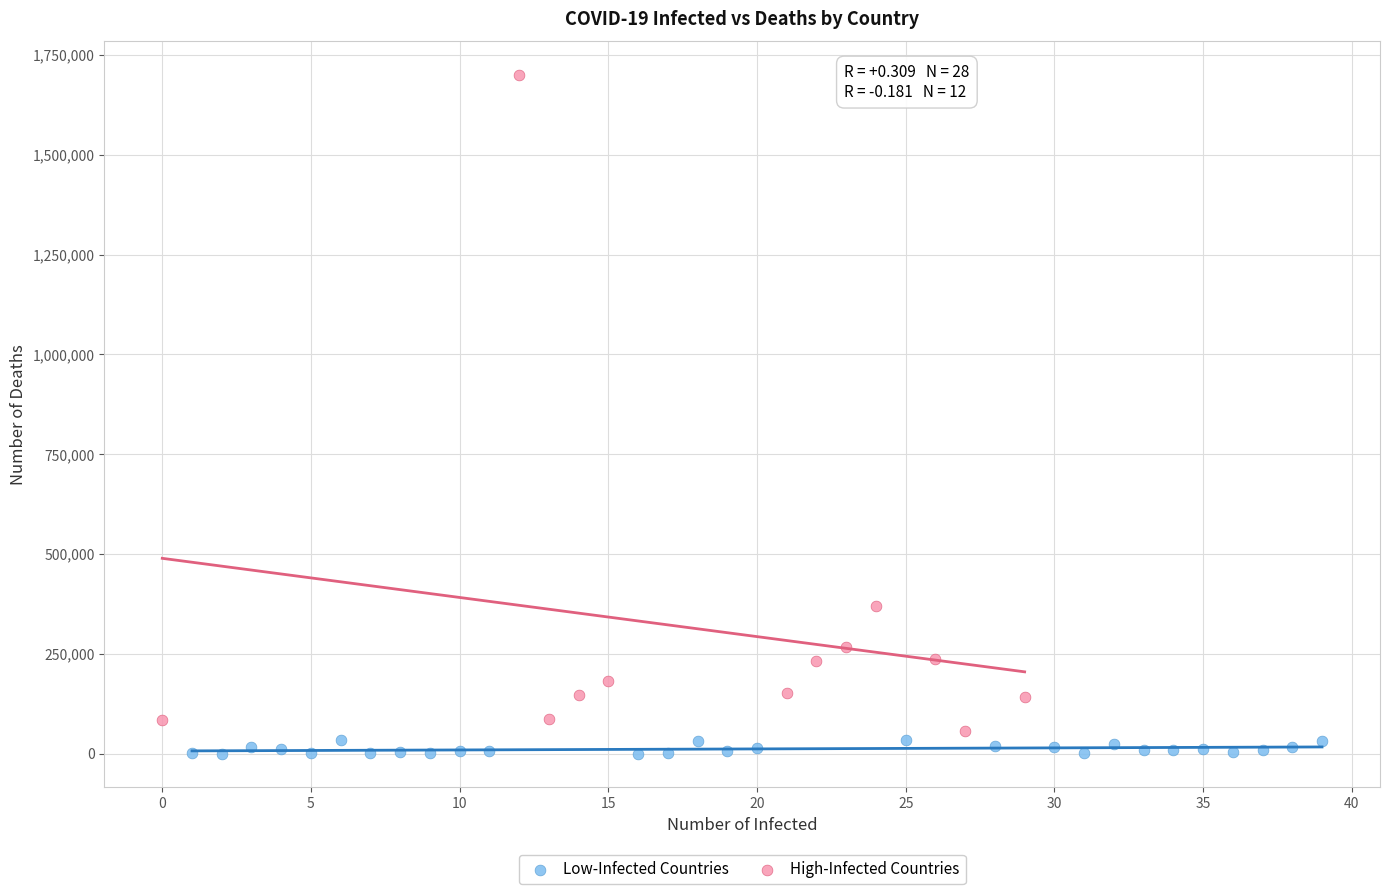

Which series has the widest spread of Y values?

High-Infected Countries